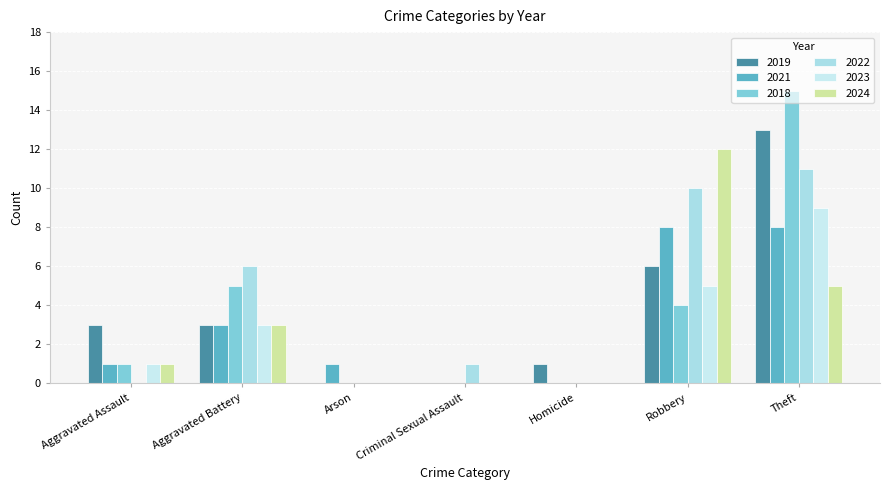

True or false: 2023 has a value of 0 at Arson.

True